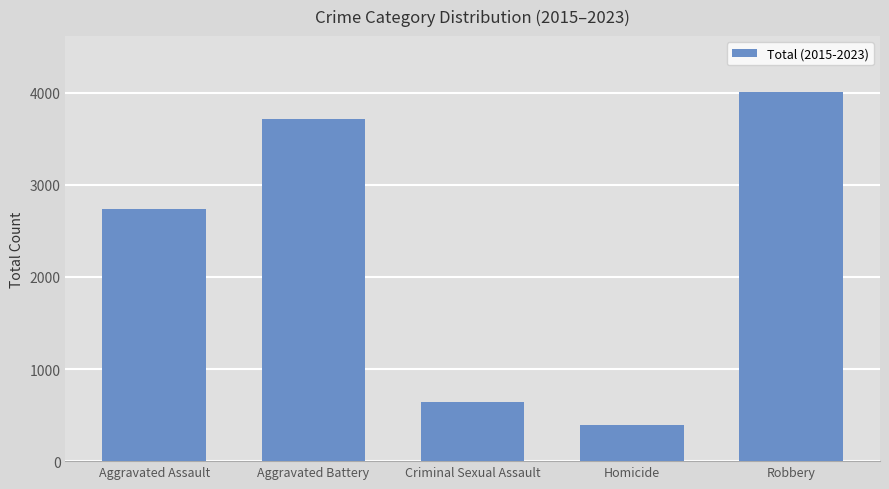

How many categories are shown in the chart?

5